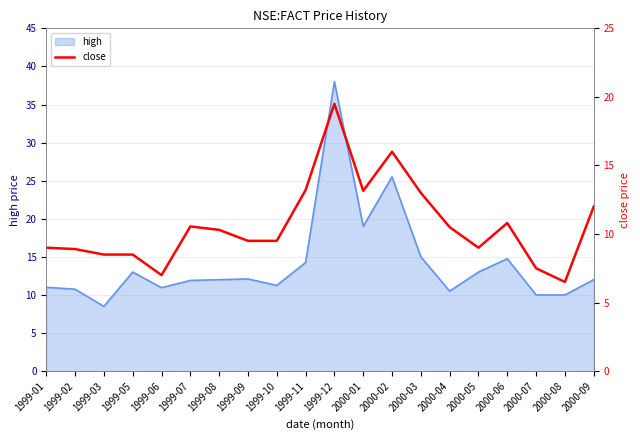

Reading left to right, extract all data points from this chart.

1999-01=9.0	1999-02=8.9	1999-03=8.5	1999-05=8.5	1999-06=7.0	1999-07=10.6	1999-08=10.3	1999-09=9.5	1999-10=9.5	1999-11=13.2	1999-12=19.5	2000-01=13.2	2000-02=16.0	2000-03=13.0	2000-04=10.5	2000-05=9.0	2000-06=10.8	2000-07=7.5	2000-08=6.5	2000-09=12.0